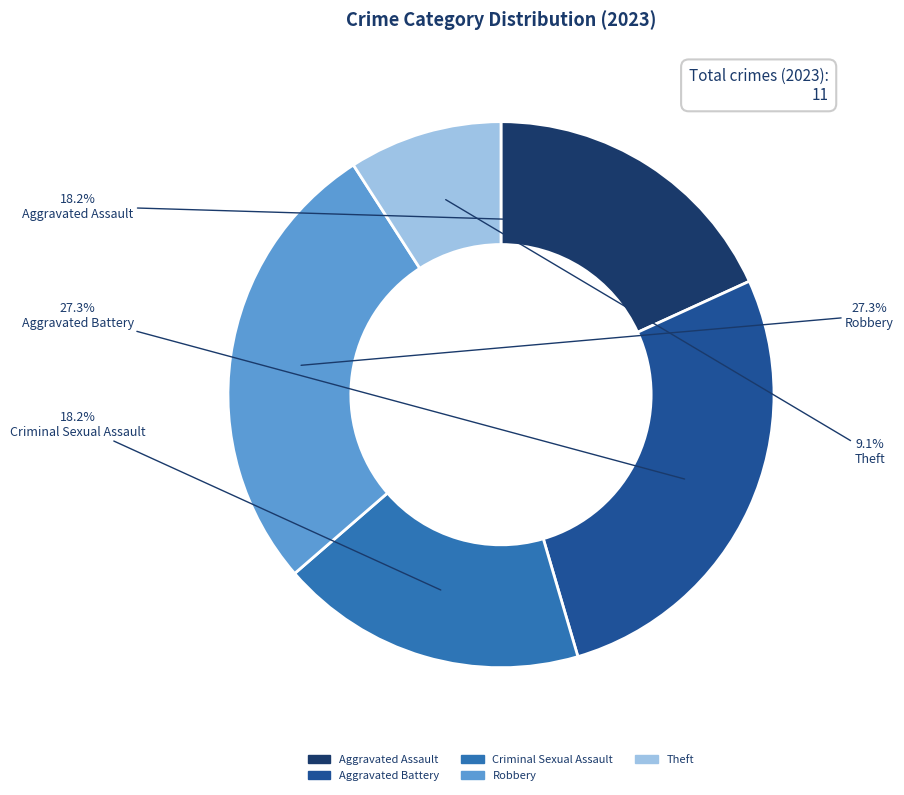

Which category has the smallest portion of the pie?

Theft